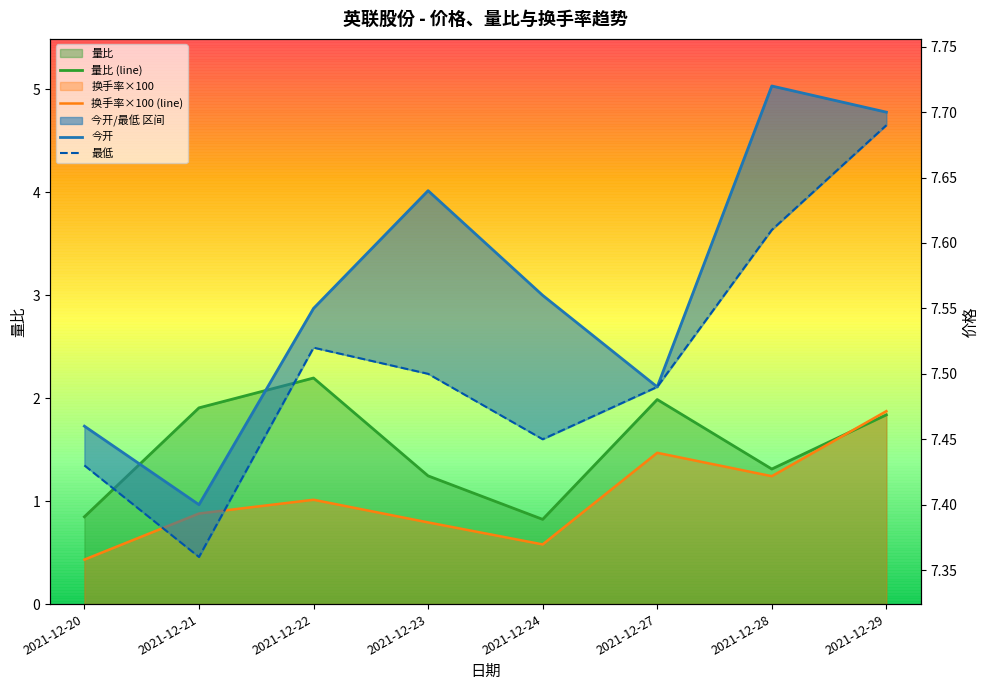

How many series are shown in this chart?

4